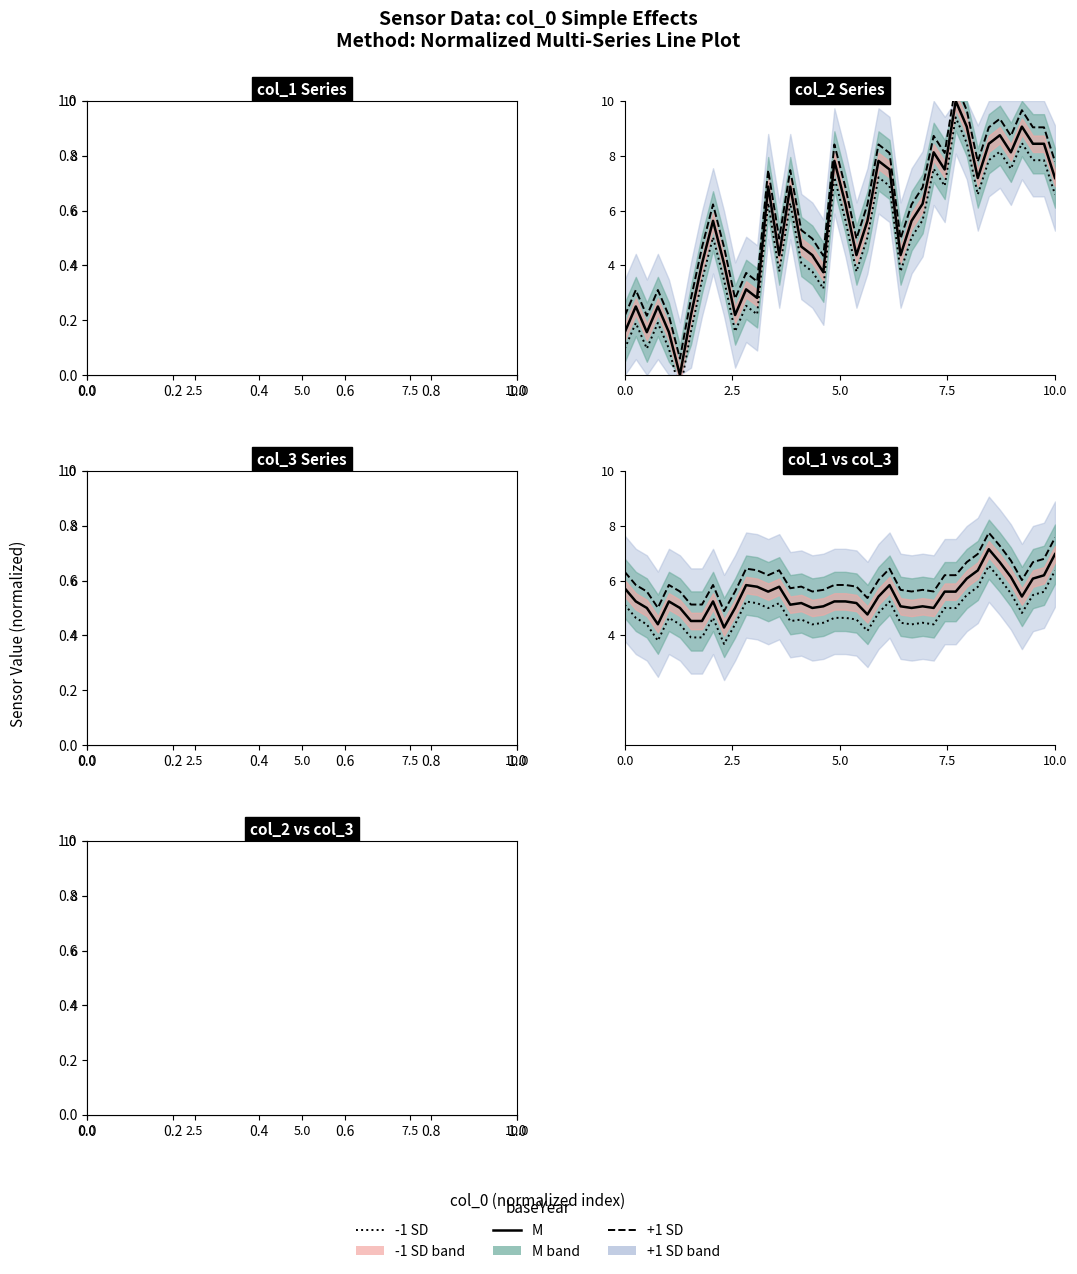

How many series are shown in this chart?

3